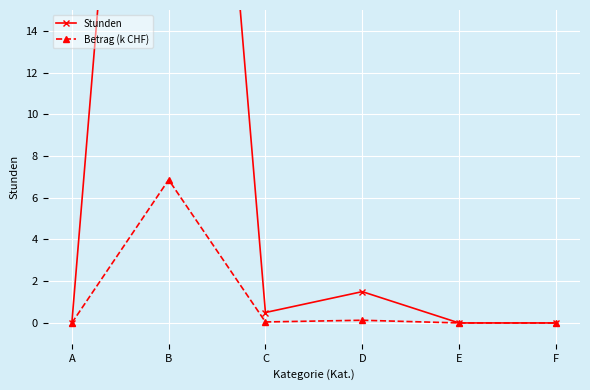

True or false: Stunden and Betrag (k CHF) intersect in this chart.

False